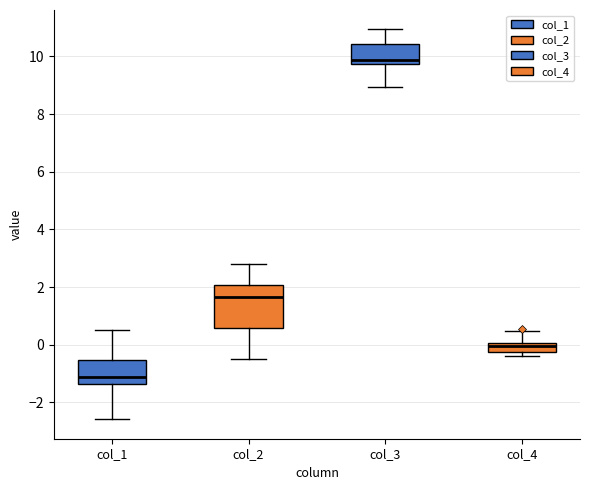

Which box is the tallest, from its lower edge to its upper edge?

col_2